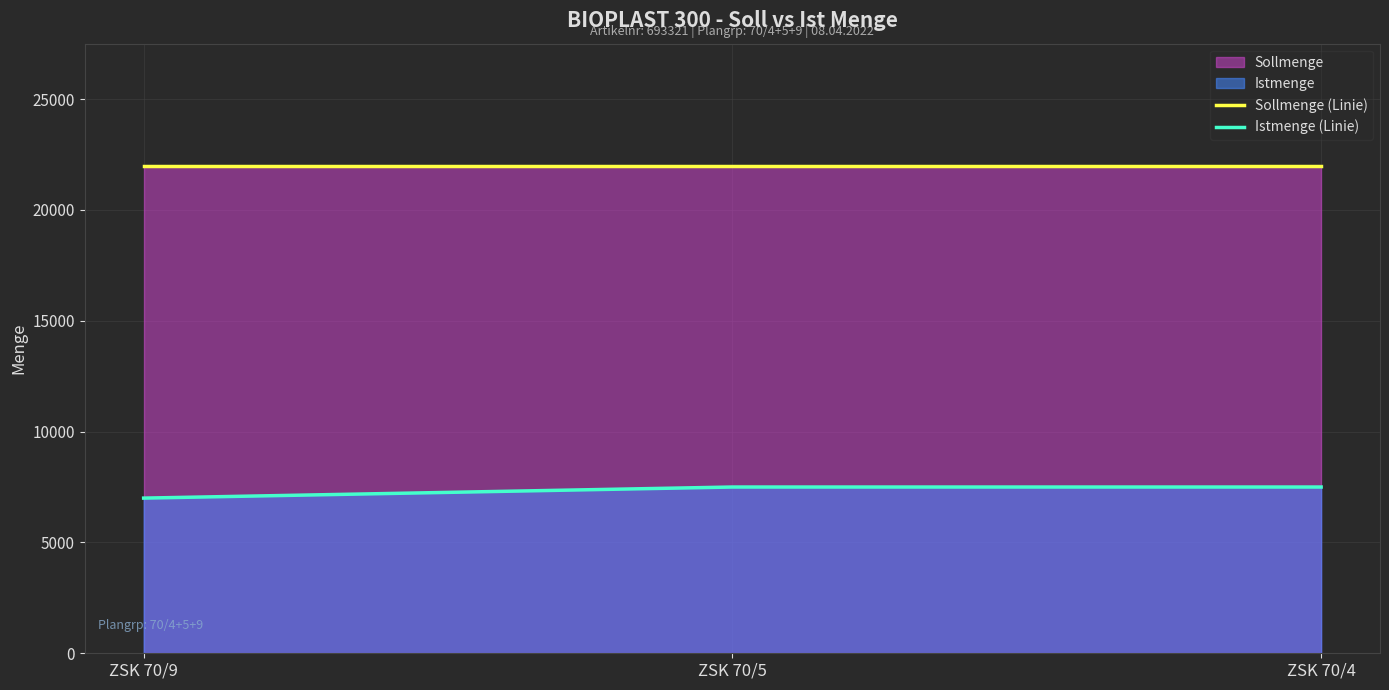

Rank the categories by Istmenge (Linie) value from lowest to highest.

ZSK 70/9, ZSK 70/5, ZSK 70/4